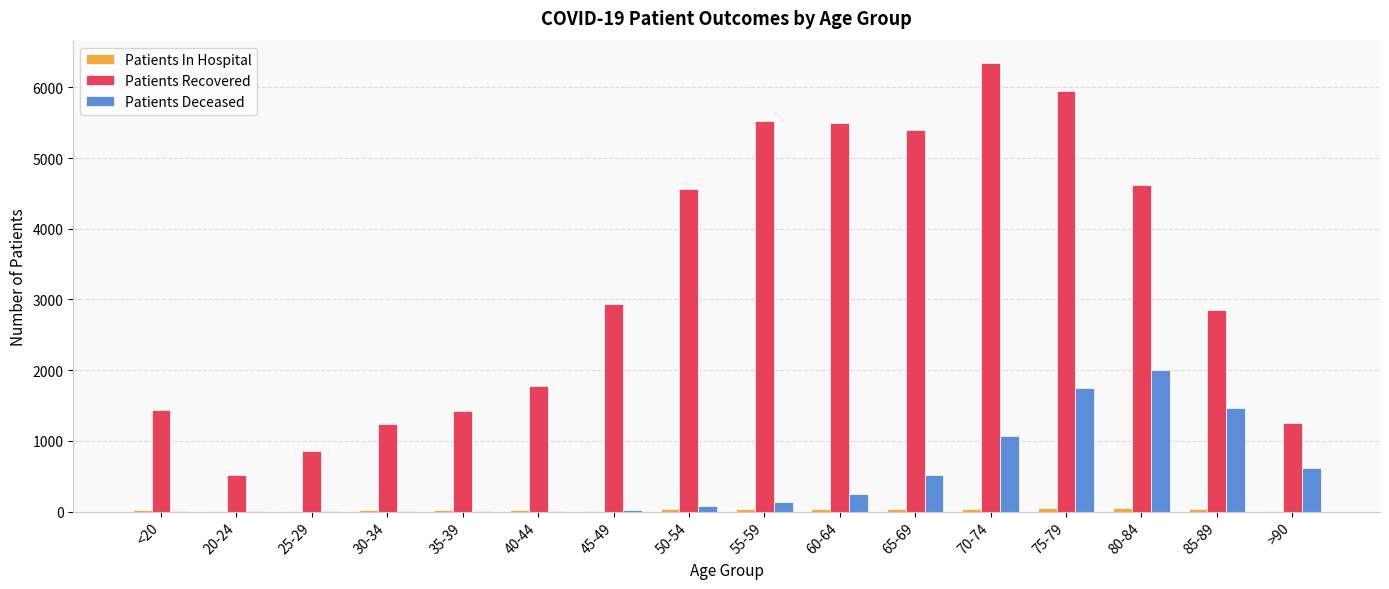

How many data points does each series have?

16